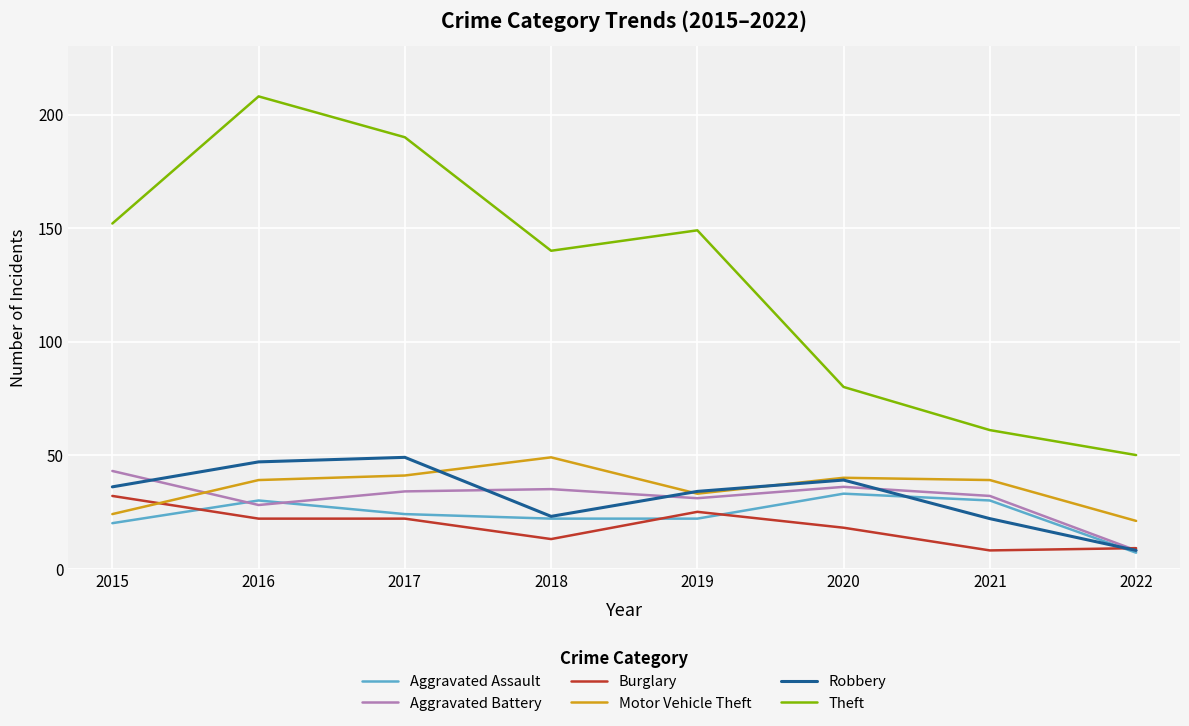

What is the approximate value of Motor Vehicle Theft at 2021, to the nearest 10?

40